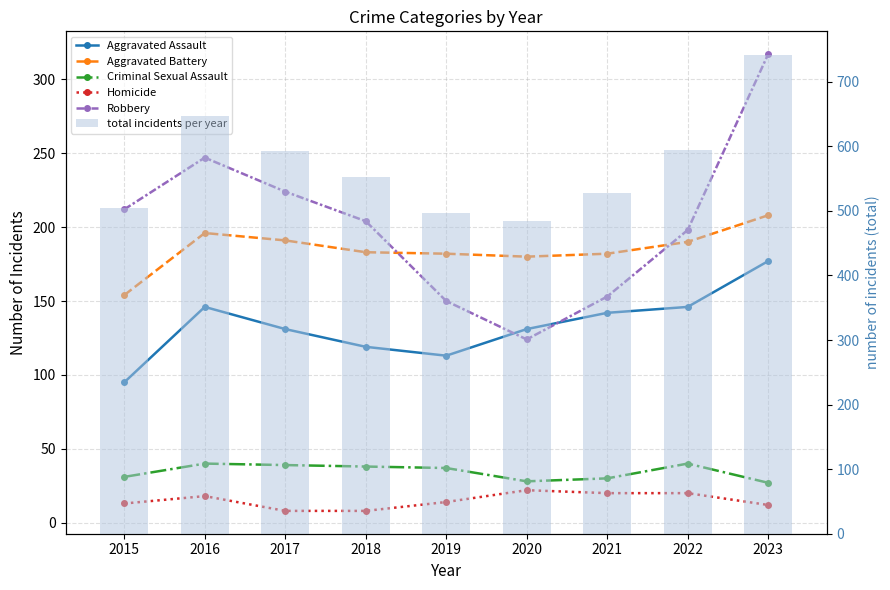

Which series has the largest total across all categories?

total incidents per year